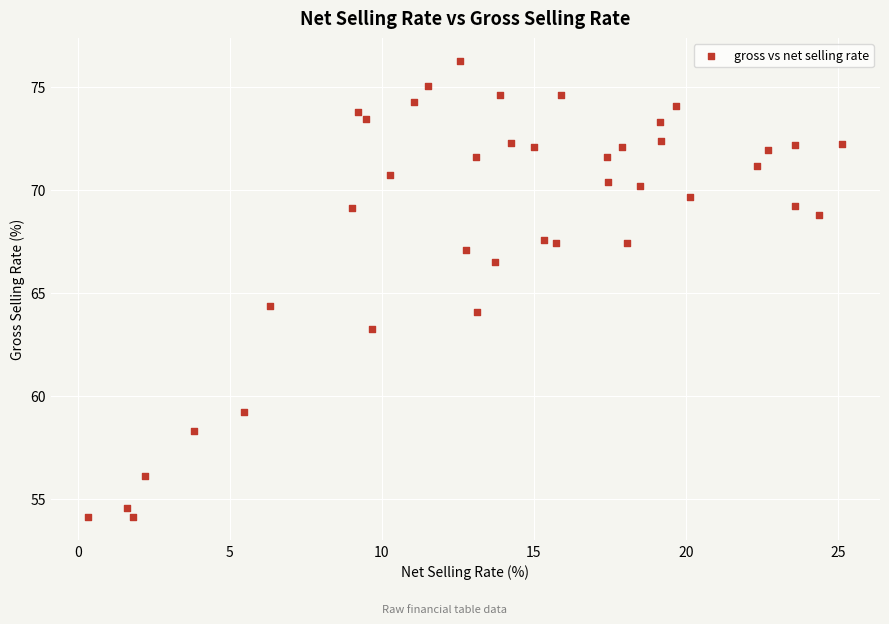

What is the range of X values (max minus min)?

24.8